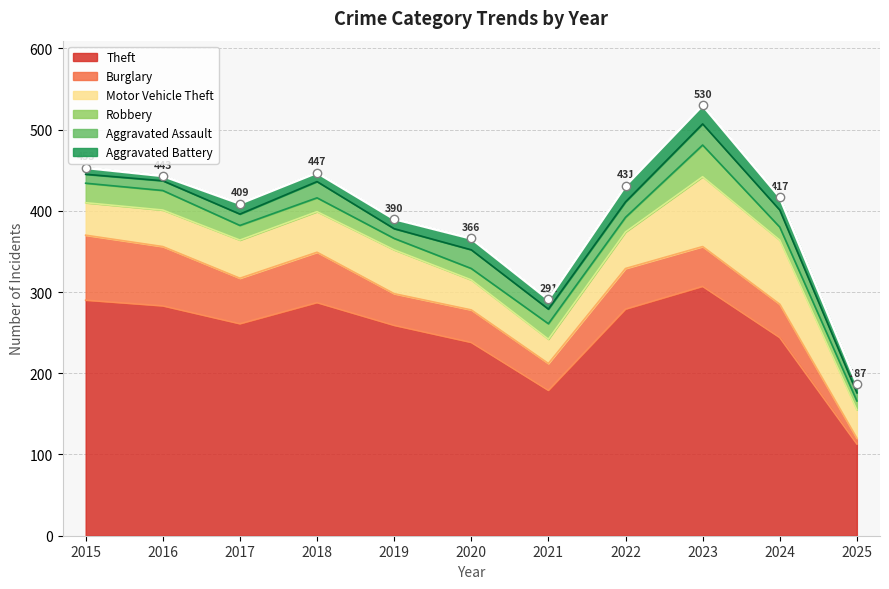

True or false: Theft has a value of 106 at 2018.

False